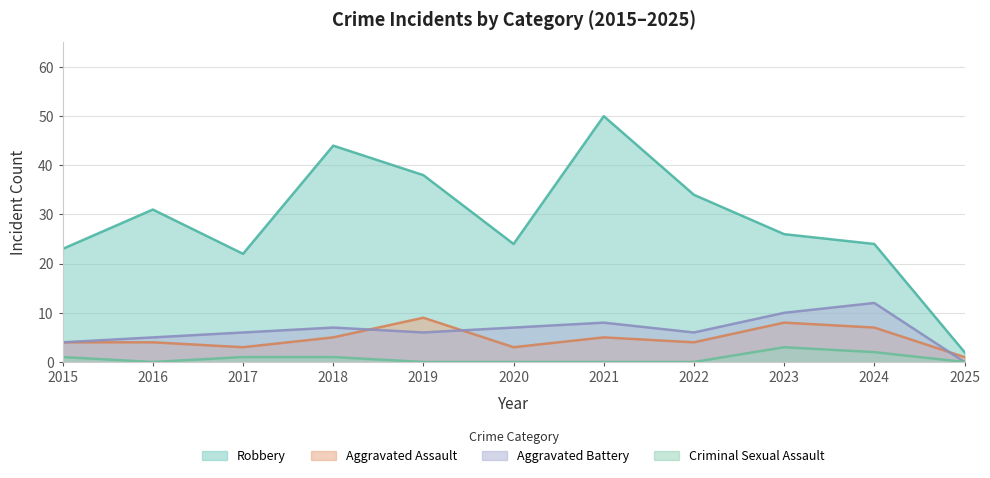

Between 2019 and 2016, which is larger?

2019